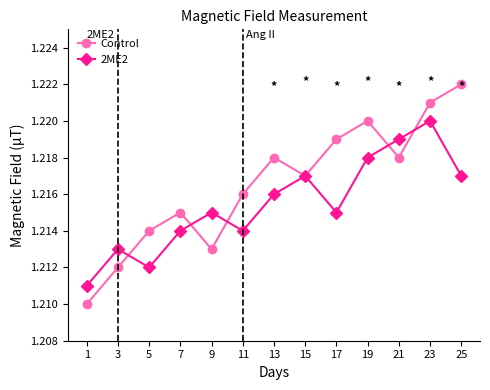

Which series has the largest total across all categories?

Control